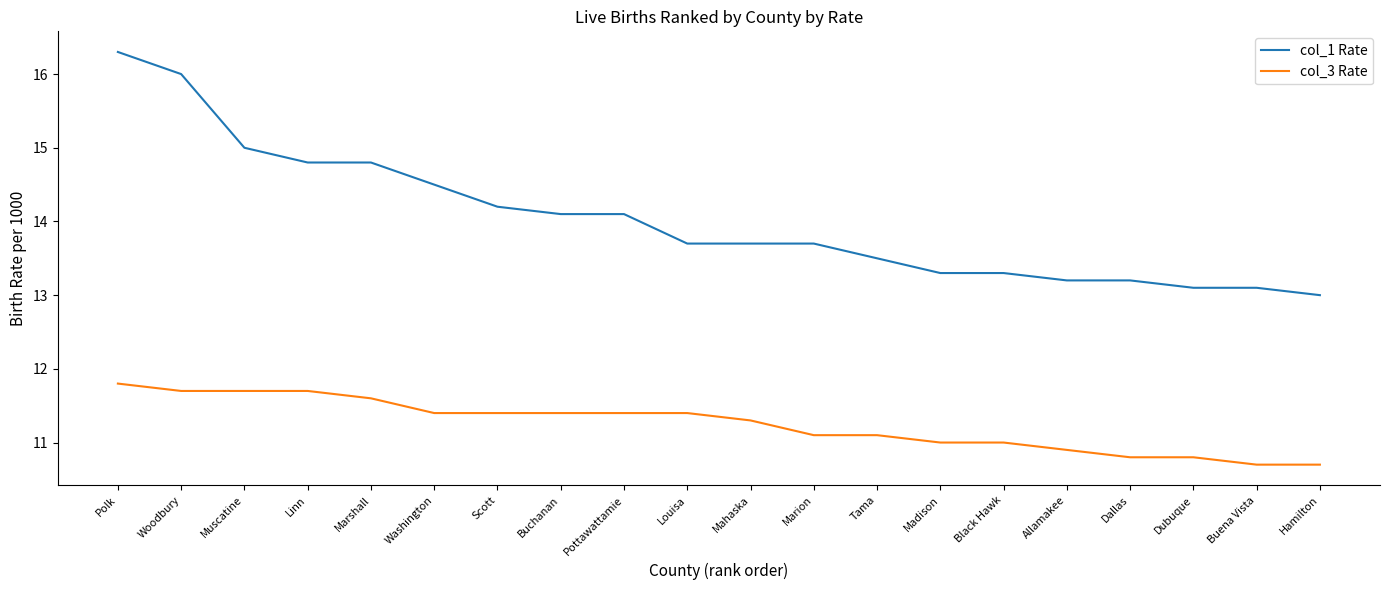

At which label does col_3 Rate first exceed 11?

Polk